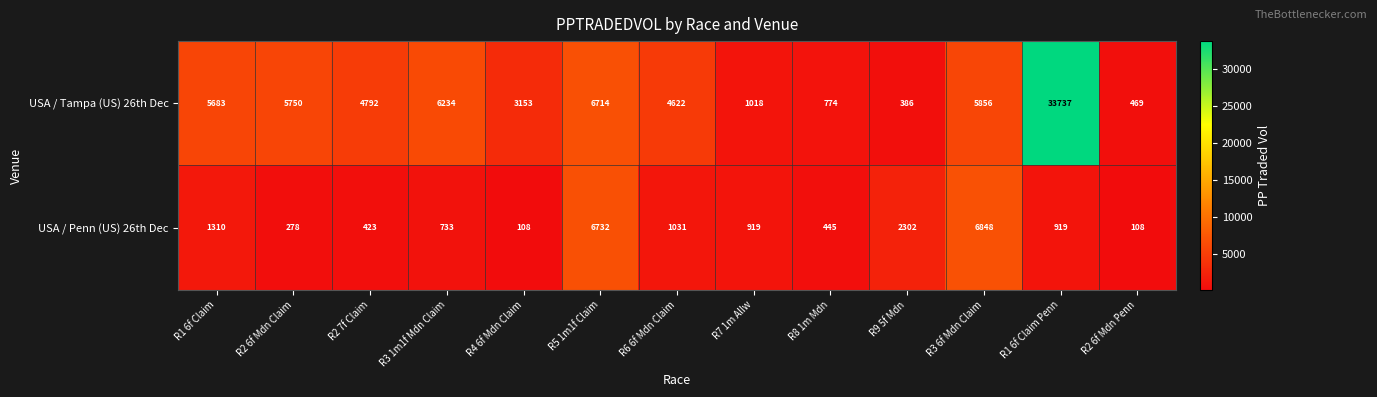

What is the difference between the second highest and minimum values in the USA / Tampa (US) 26th Dec series?

6328